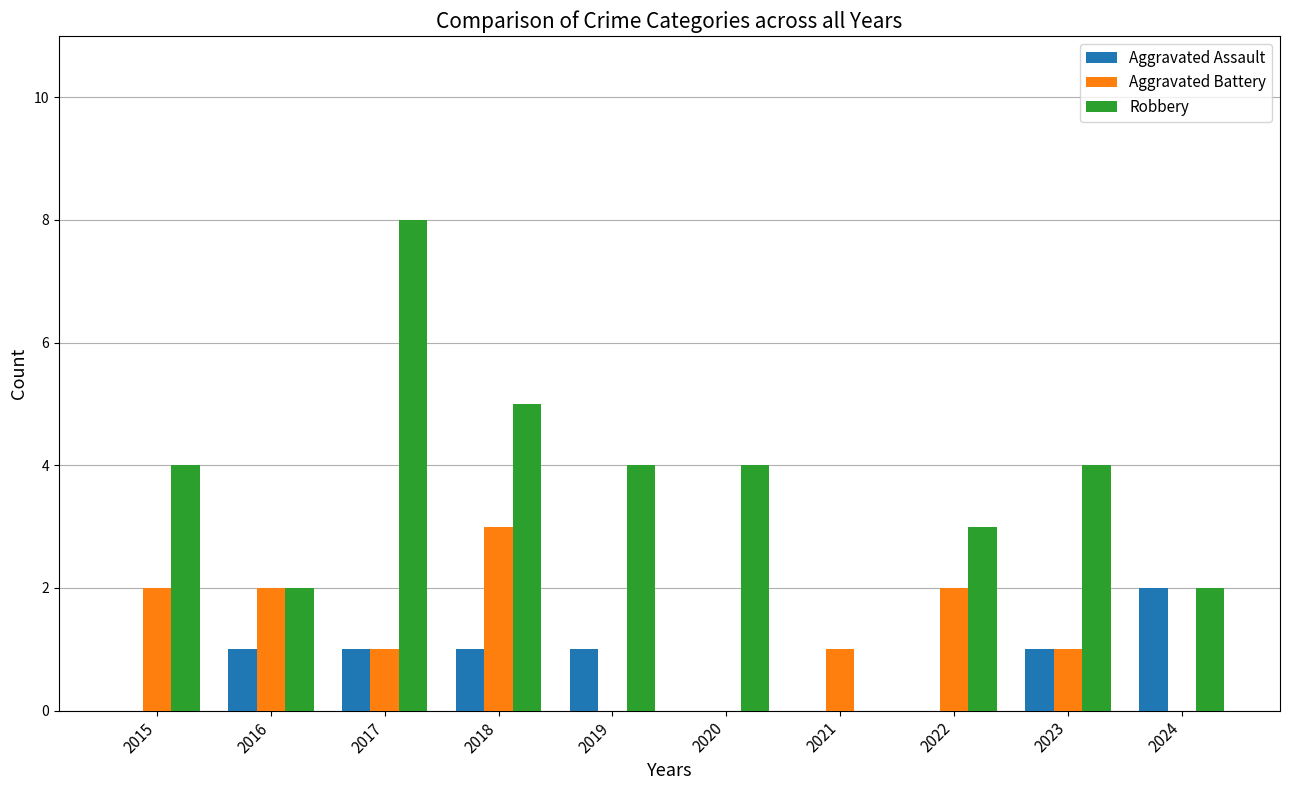

The Aggravated Battery series shows 0 at 2019. True or false?

True